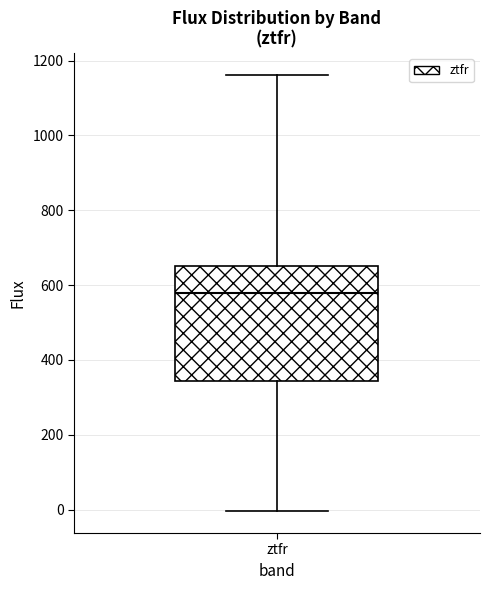

Transcribe this box plot: give where the median line is, the range the box spans, and where the two whiskers end, as read against the y-axis. The values are not printed on the chart, so give them approximately, as read against the axis.

median 580, box 340 to 660, whiskers 0 to 1160